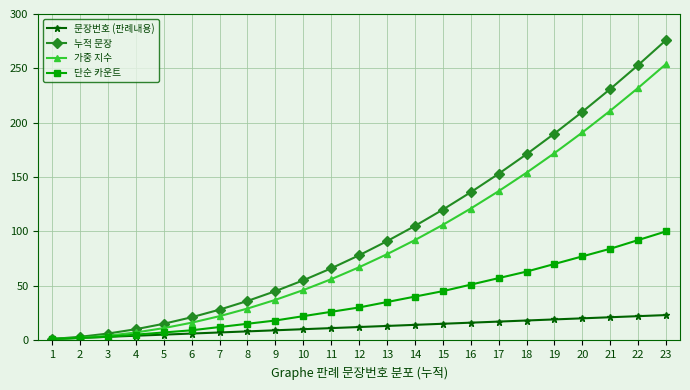

True or false: 가중 지수 has more than 2 points higher than both neighbors.

False